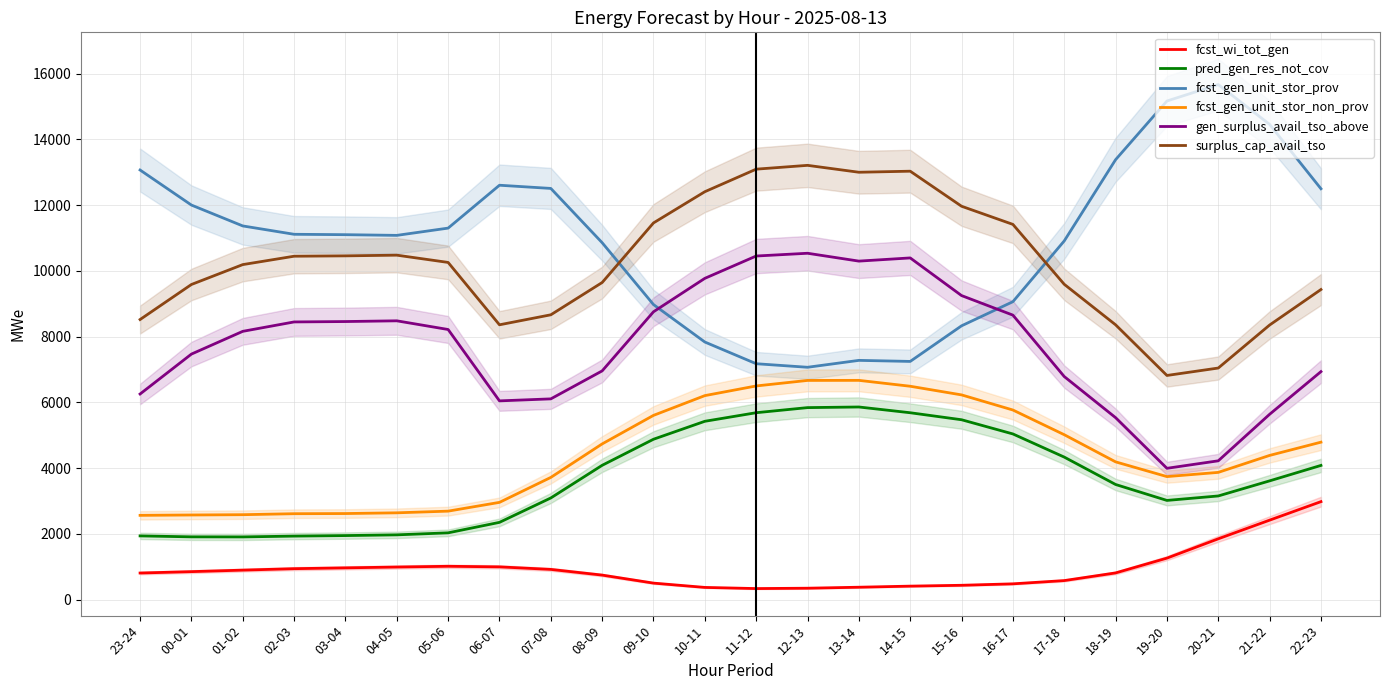

Read the gen_surplus_avail_tso_above value at 07-08.

6107